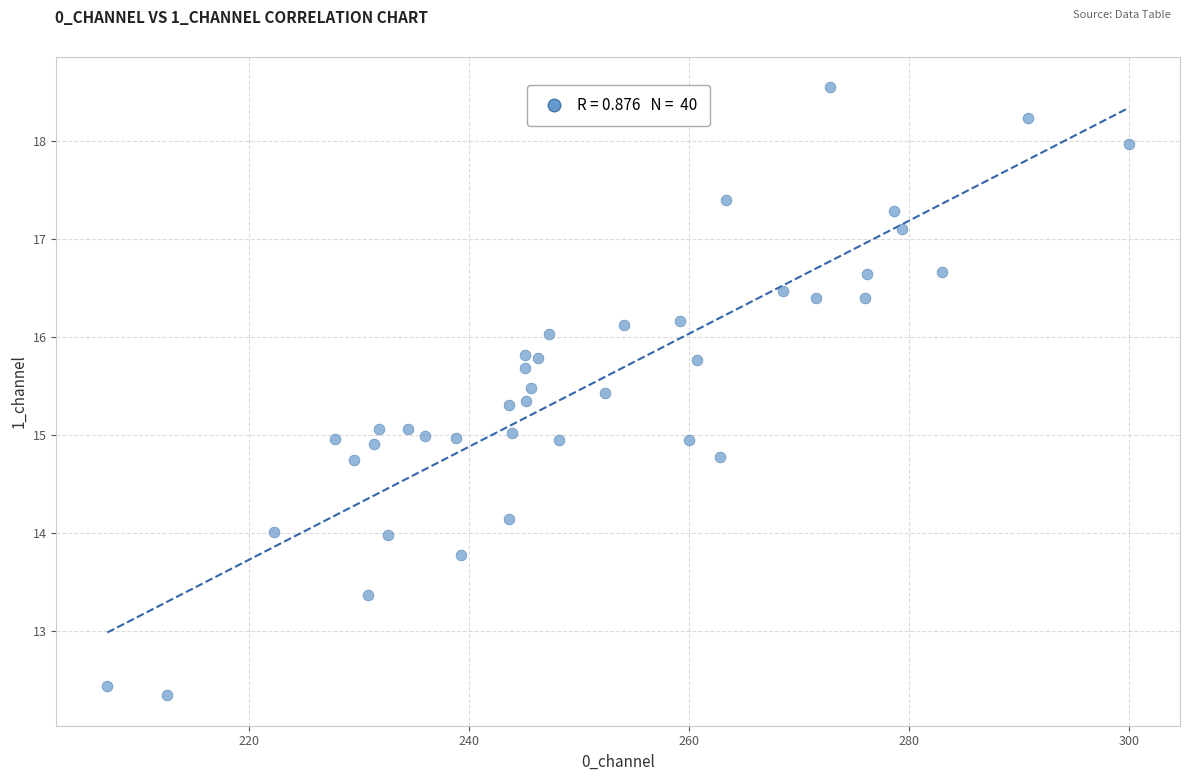

What is the range of Y values (max minus min)?

6.2